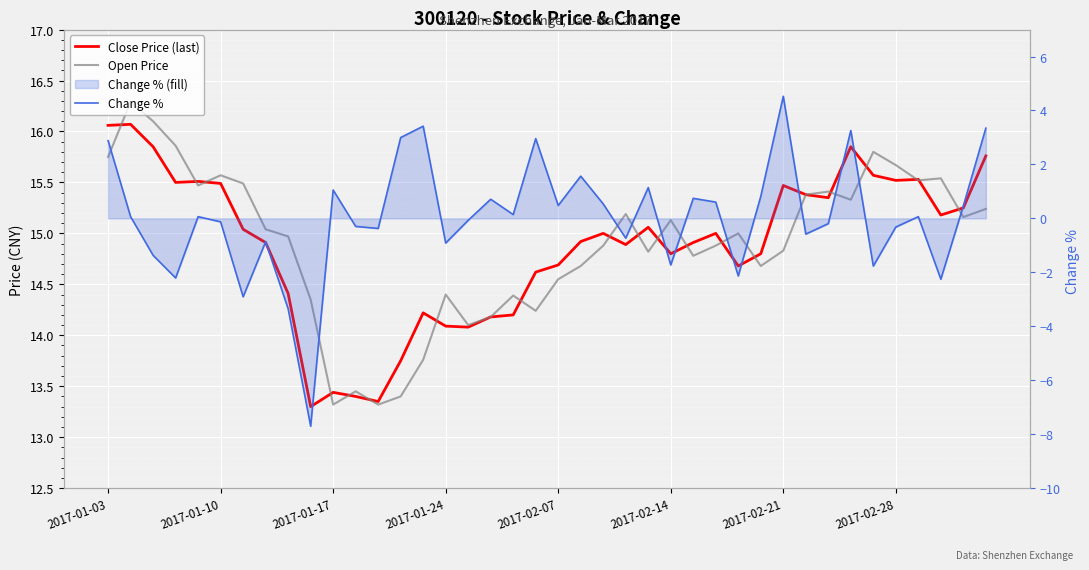

The Change % series shows 6.0 at 14. True or false?

False